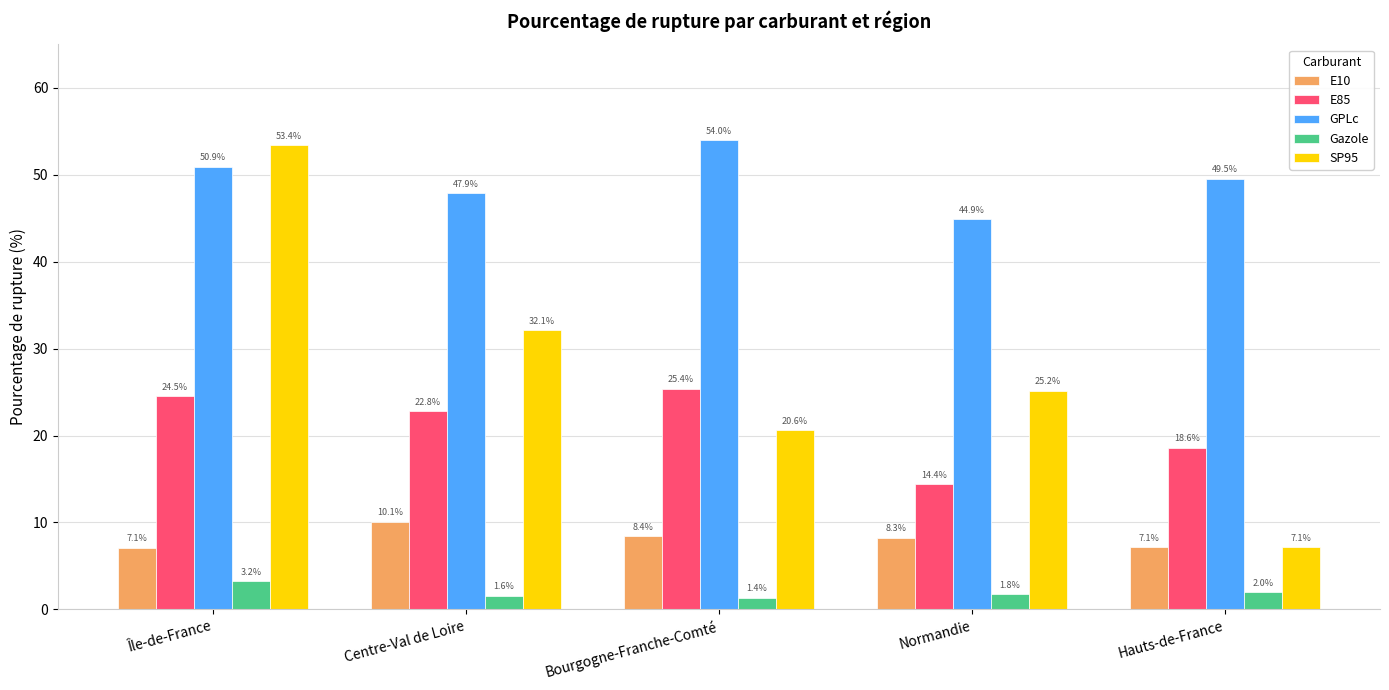

Reading left to right, transcribe all the data shown in this chart.

E10: Île-de-France=7.1	Centre-Val de Loire=10.1	Bourgogne-Franche-Comté=8.4	Normandie=8.3	Hauts-de-France=7.1
E85: Île-de-France=24.5	Centre-Val de Loire=22.8	Bourgogne-Franche-Comté=25.4	Normandie=14.4	Hauts-de-France=18.6
GPLc: Île-de-France=50.9	Centre-Val de Loire=47.9	Bourgogne-Franche-Comté=54.0	Normandie=44.9	Hauts-de-France=49.5
Gazole: Île-de-France=3.2	Centre-Val de Loire=1.6	Bourgogne-Franche-Comté=1.4	Normandie=1.8	Hauts-de-France=2.0
SP95: Île-de-France=53.4	Centre-Val de Loire=32.1	Bourgogne-Franche-Comté=20.6	Normandie=25.2	Hauts-de-France=7.1